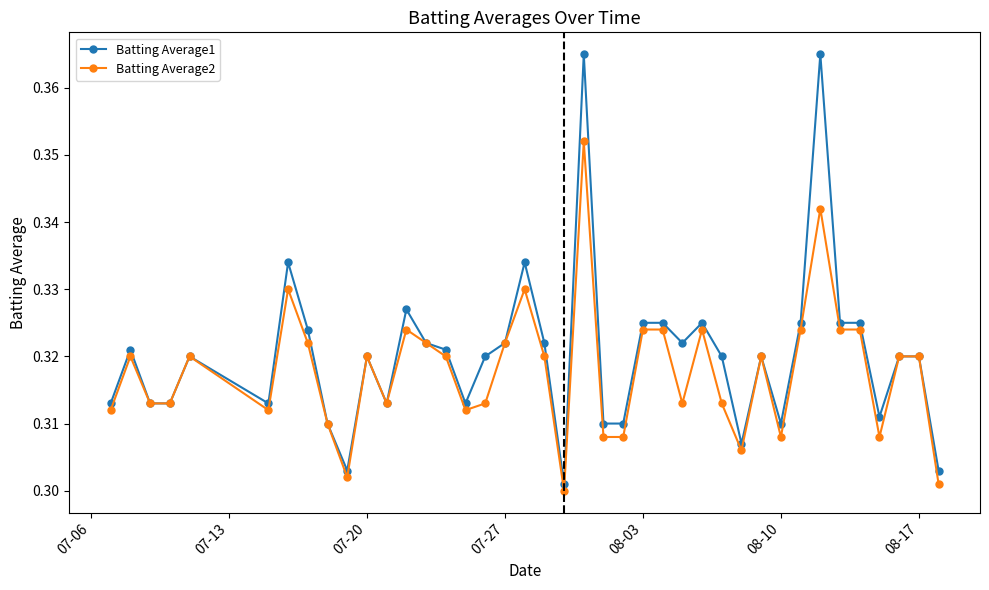

How many Batting Average1 values are between 0 and 1?

40